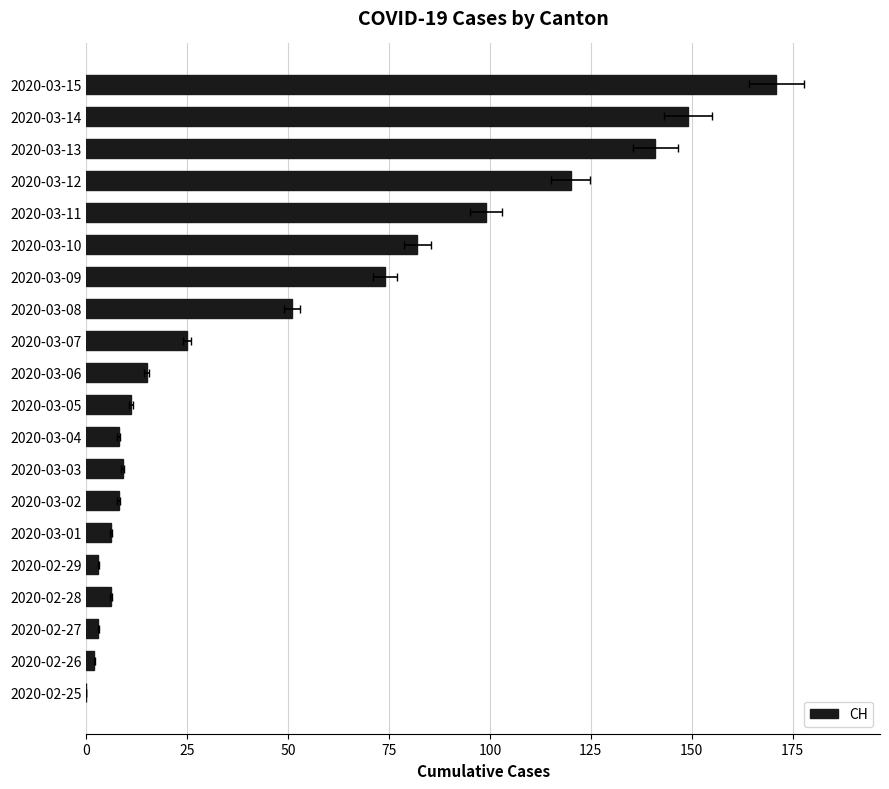

The chart shows a value of 255 at 2020-03-14. True or false?

False